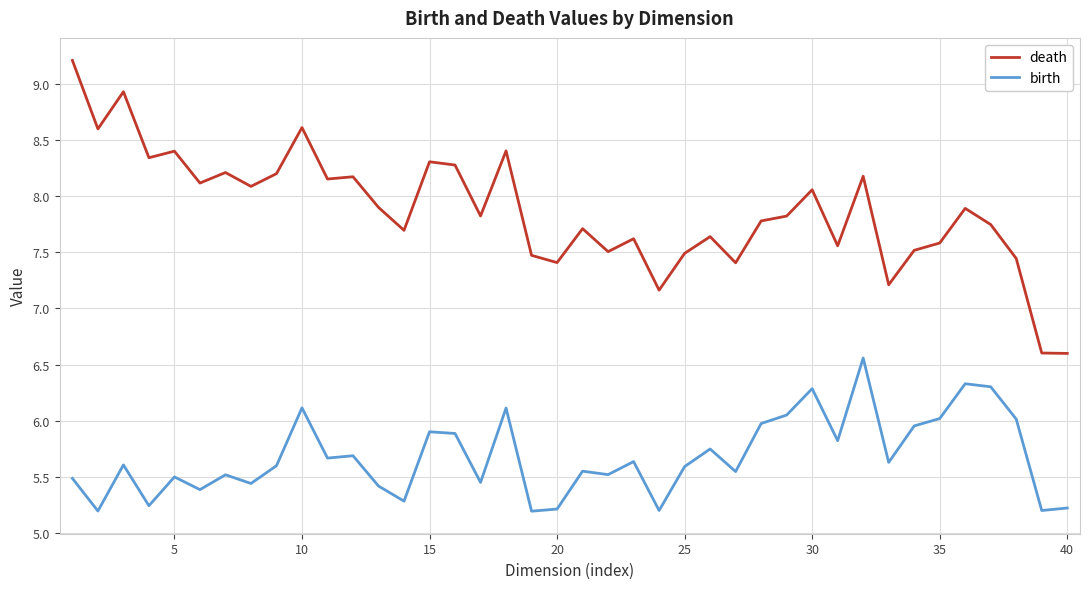

True or false: death and birth intersect in this chart.

False